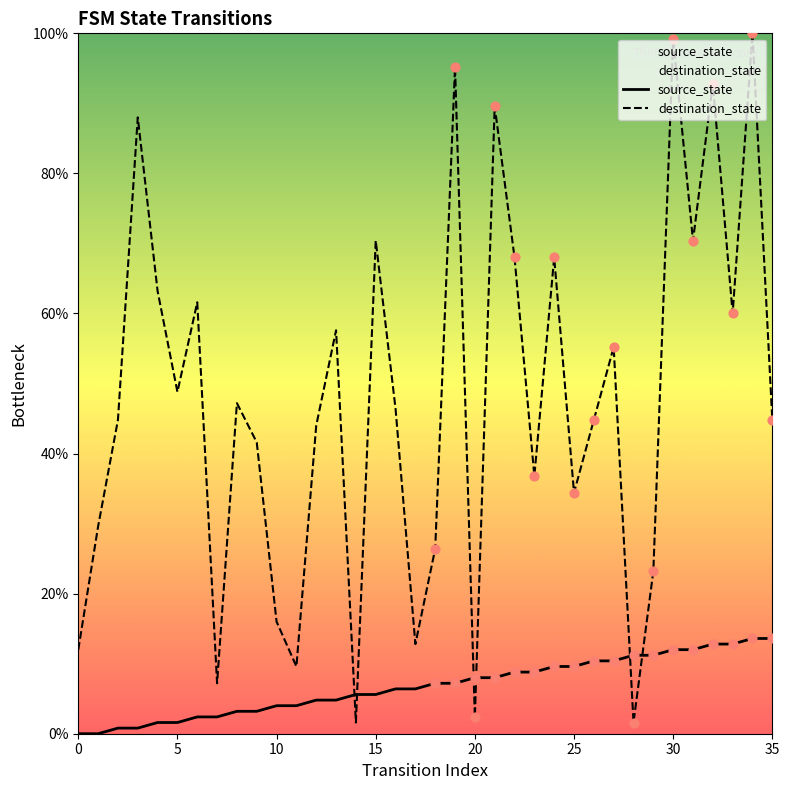

Which series reaches the maximum Y coordinate?

destination_state